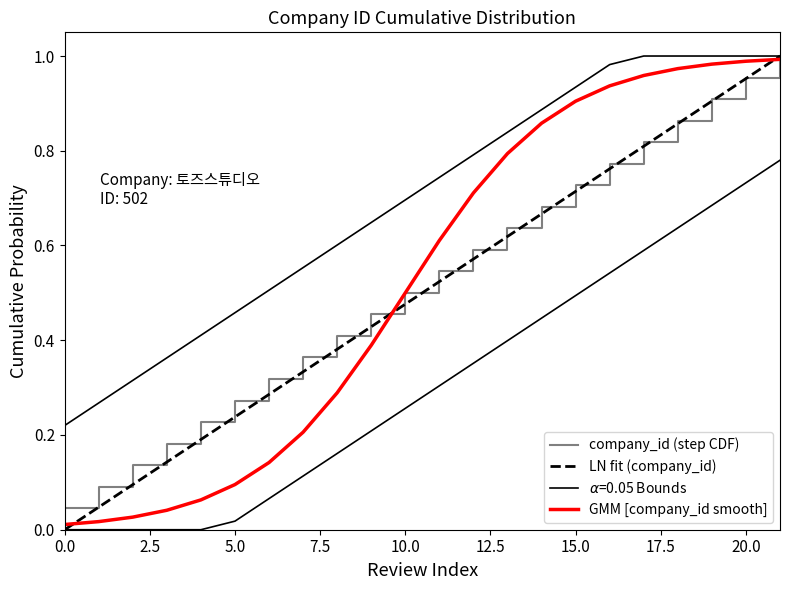

True or false: company_id (step CDF) and LN fit (company_id) intersect in this chart.

False